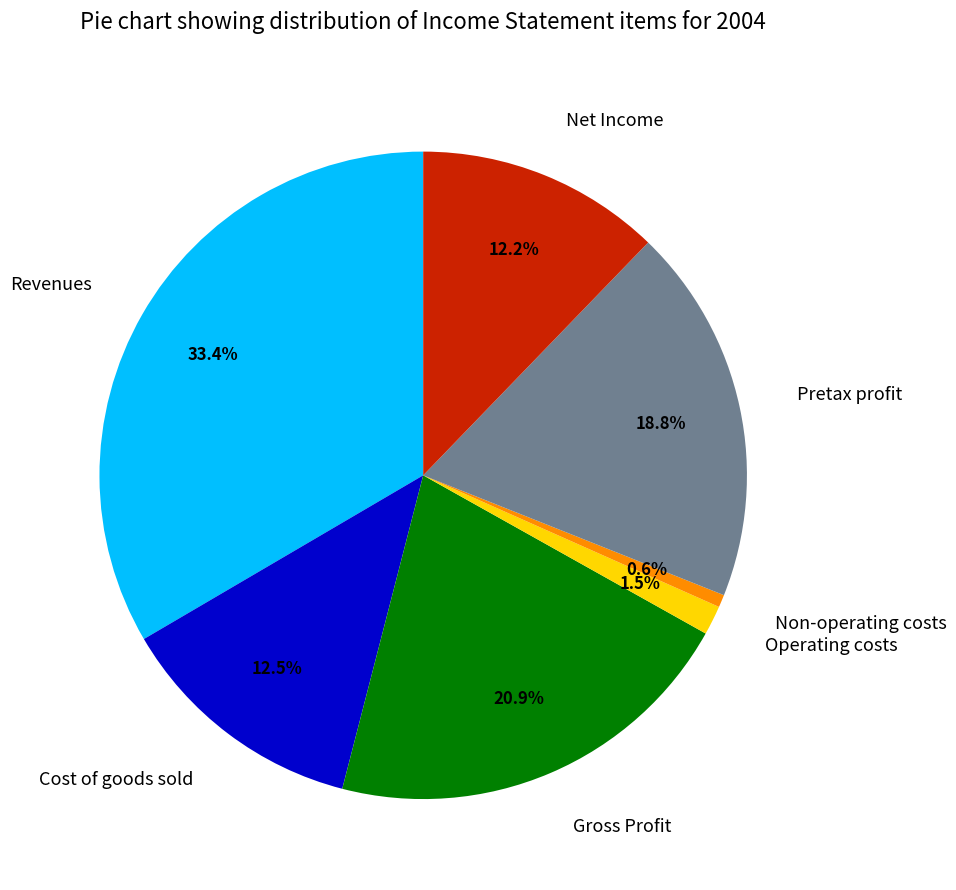

Which has a higher value, Non-operating costs or Revenues?

Revenues